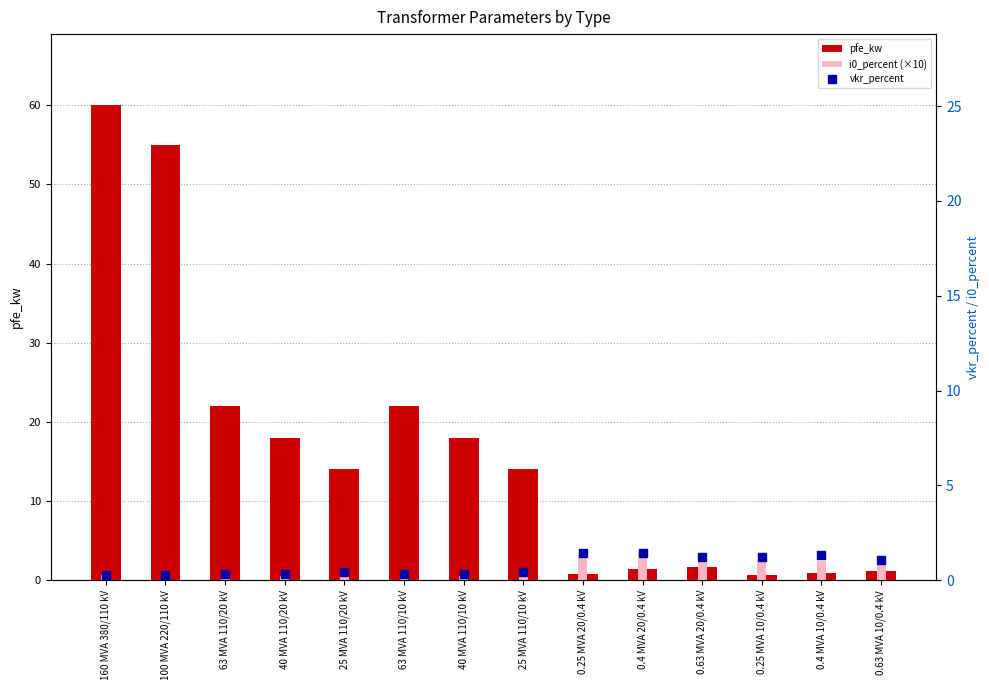

The value of i0_percent (×10) at 0.4 MVA 20/0.4 kV is 6.0. True or false?

False